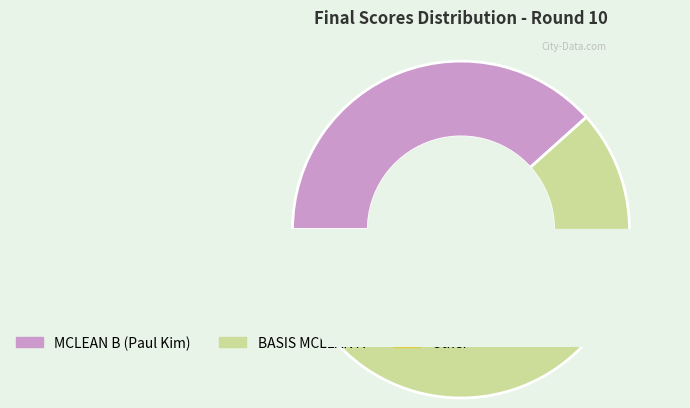

The BASIS MCLEAN A slice represents 55% of the pie. True or false?

True